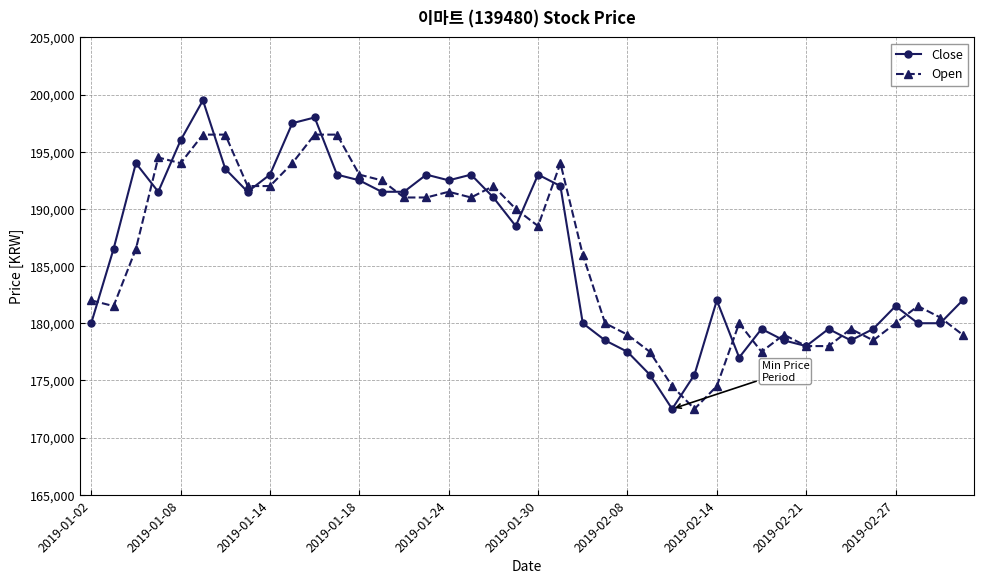

What is the maximum value for Close?

199500